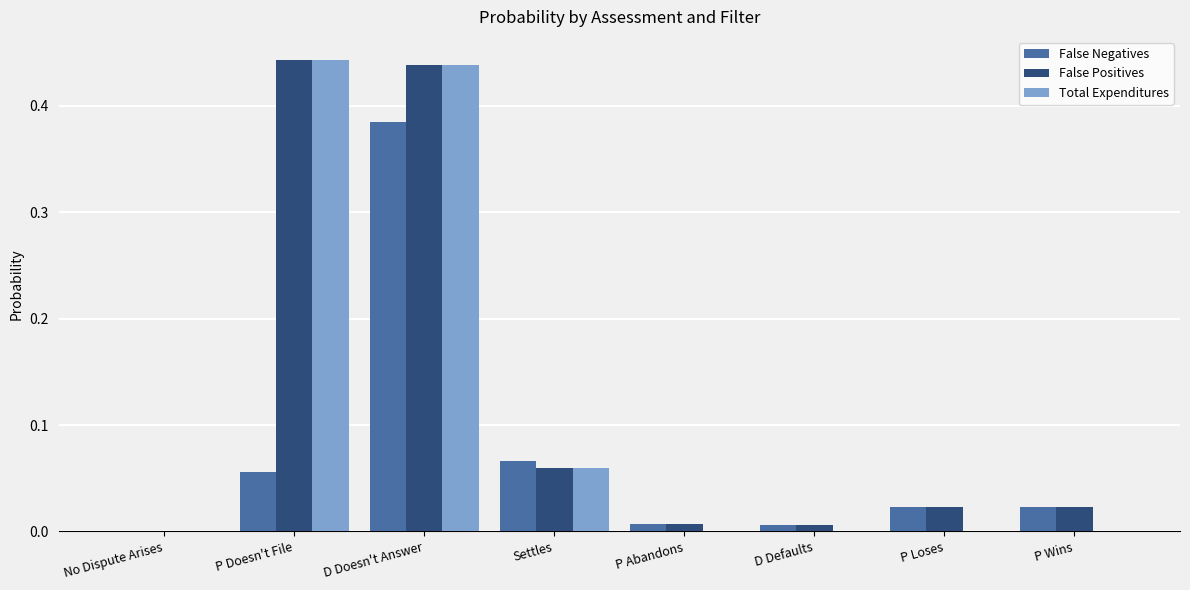

How many groups of bars are there?

8